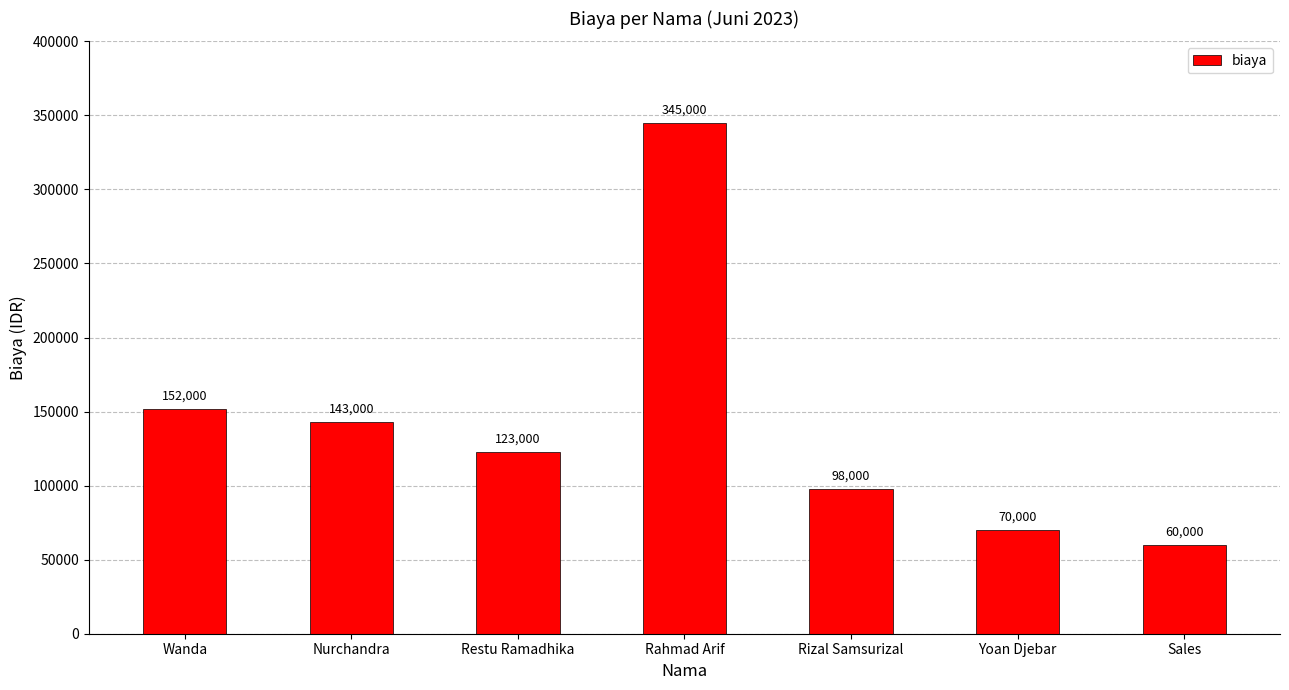

What is the difference between the maximum and minimum values?

285000